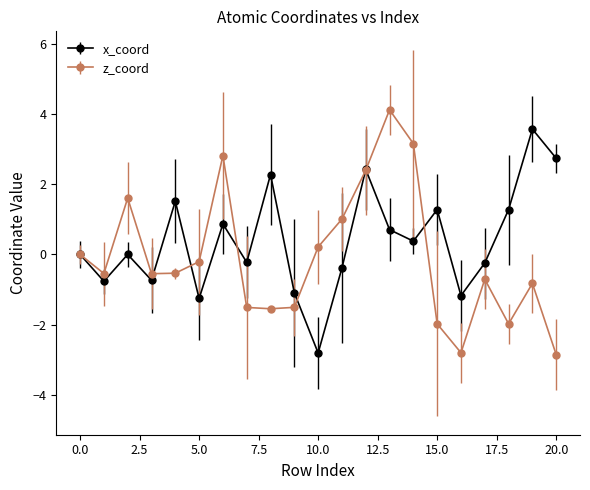

How many interior local peaks does the x_coord series have?

7